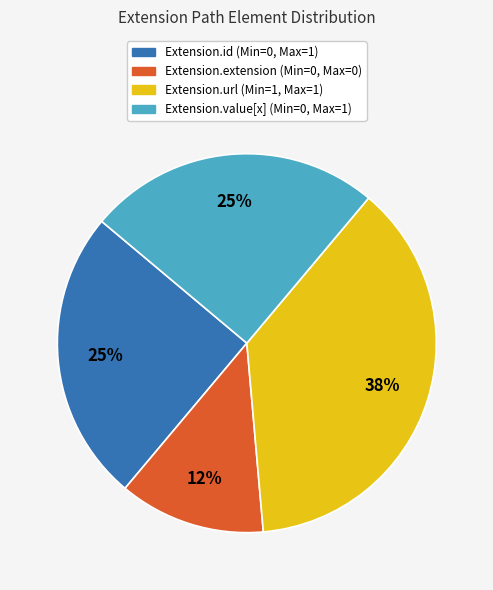

Is it true that Extension.url (Min=1, Max=1) is 37% of the pie?

True